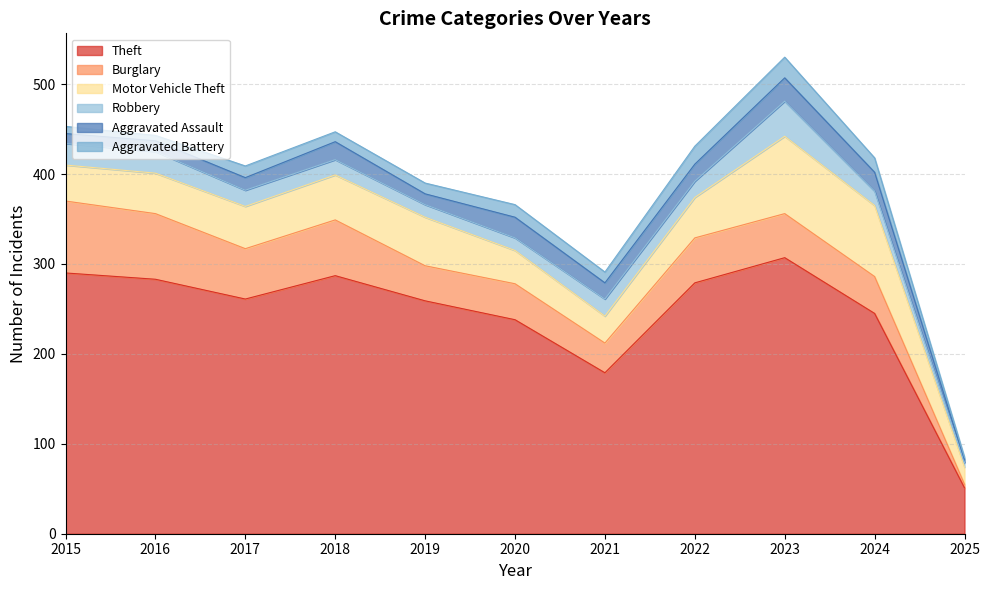

What are all the series names shown in the legend?

Theft, Burglary, Motor Vehicle Theft, Robbery, Aggravated Assault, Aggravated Battery